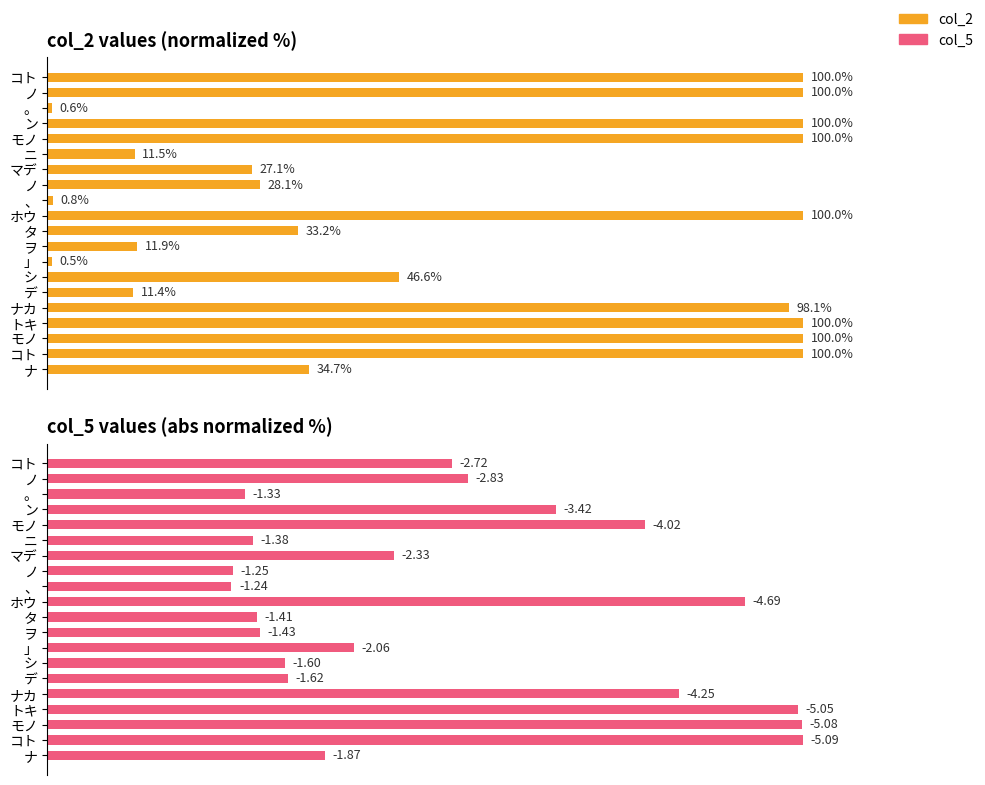

Reading left to right, transcribe all the data shown in this chart.

col_2: 100.0	100.0	0.6	100.0	100.0	11.5	27.1	28.1	0.8	100.0	33.2	11.9	0.5	46.6	11.4	98.1	100.0	100.0	100.0	34.7
col_5: 53.5	55.6	26.2	67.3	79.1	27.1	45.9	24.6	24.3	92.3	27.7	28.1	40.6	31.4	31.9	83.6	99.3	99.9	100.0	36.7